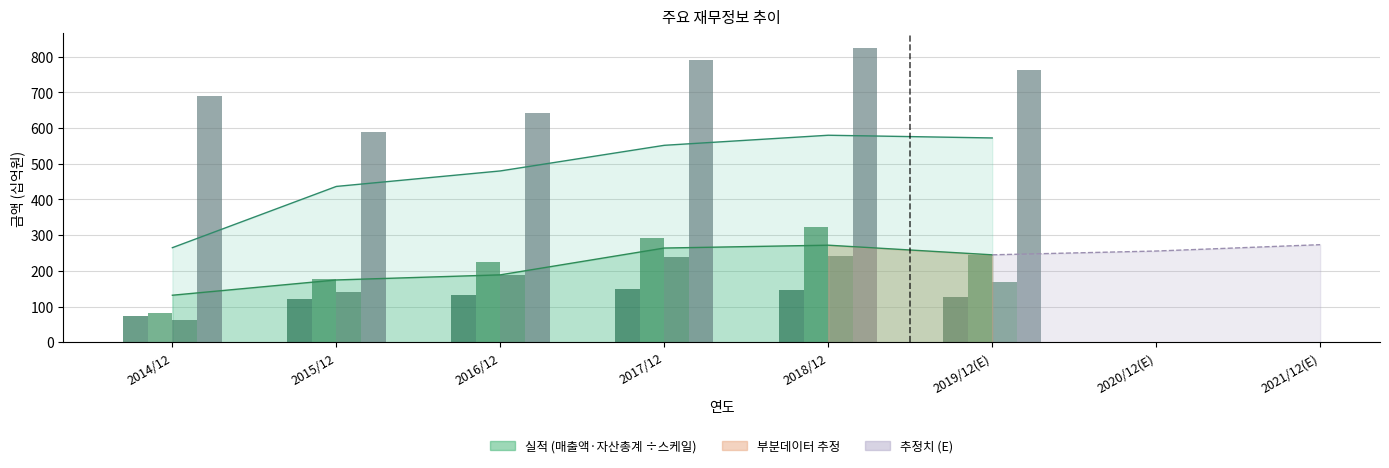

What is the value of the 부채총계 bar at the 2nd from the left?

588